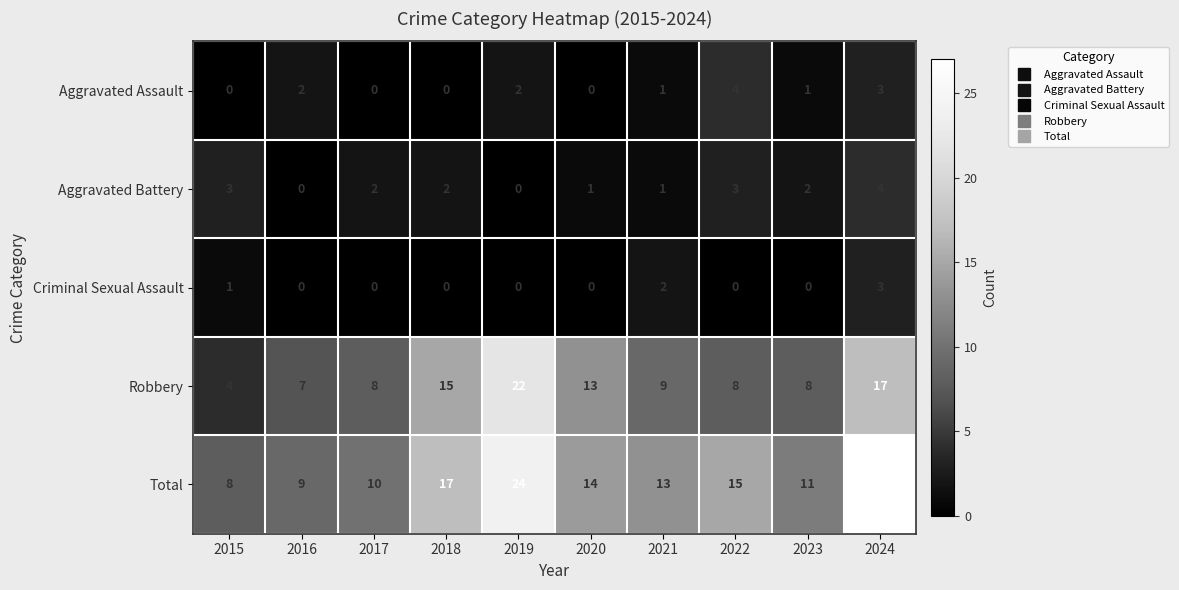

At which label is Criminal Sexual Assault closest to 1?

2015